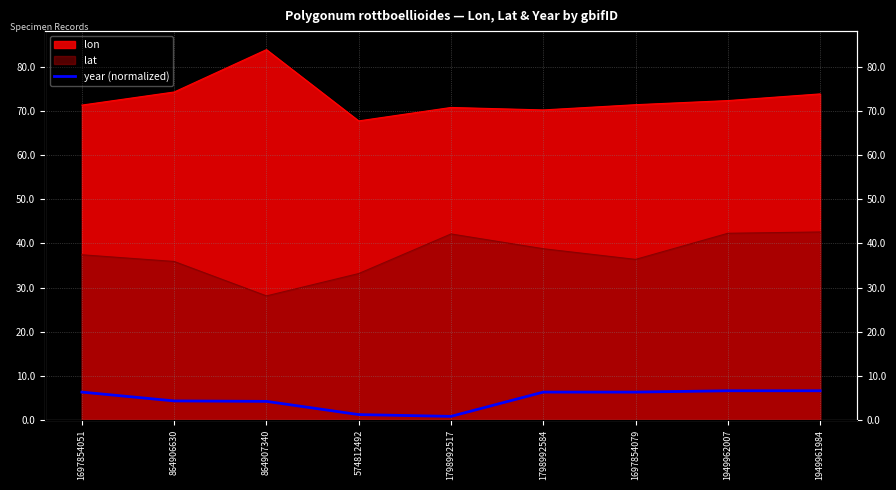

True or false: the data has more than 2 interior local peaks.

False